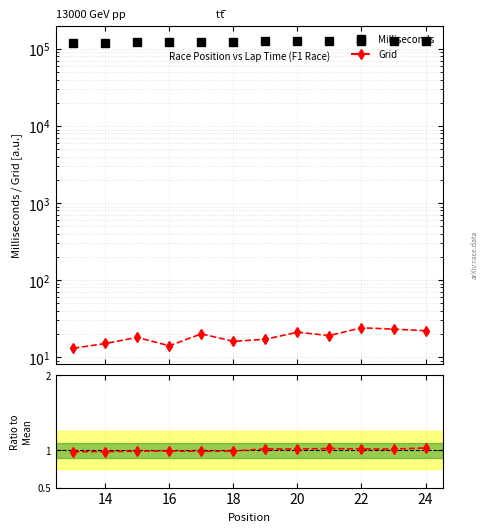

Is the value of Grid at 20 greater than the value of Milliseconds at 16?

No